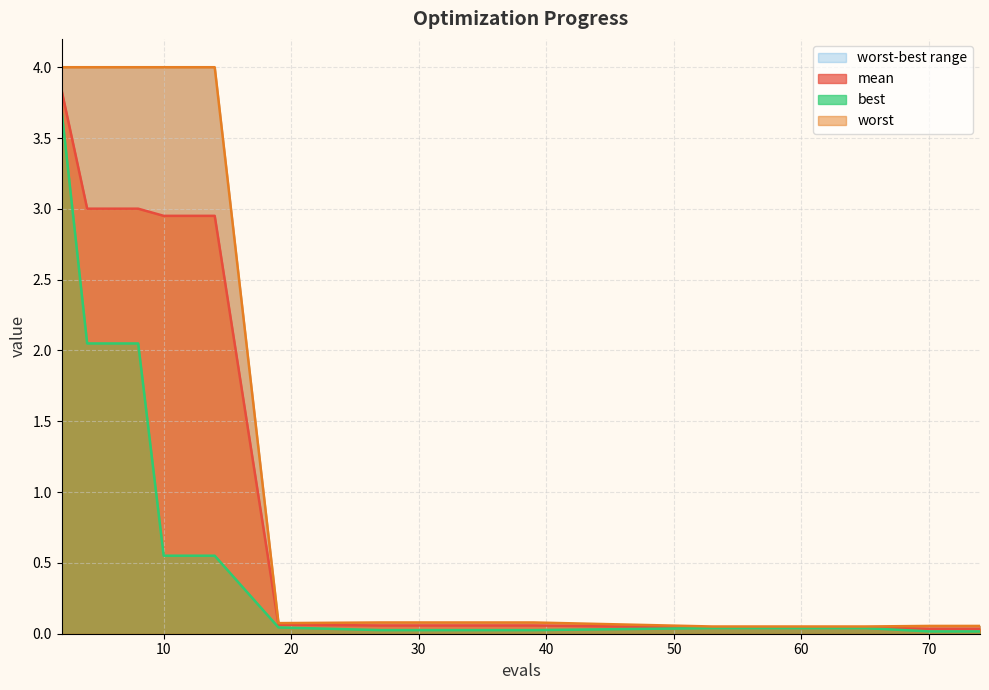

What is the maximum value shown in the chart?

4.0